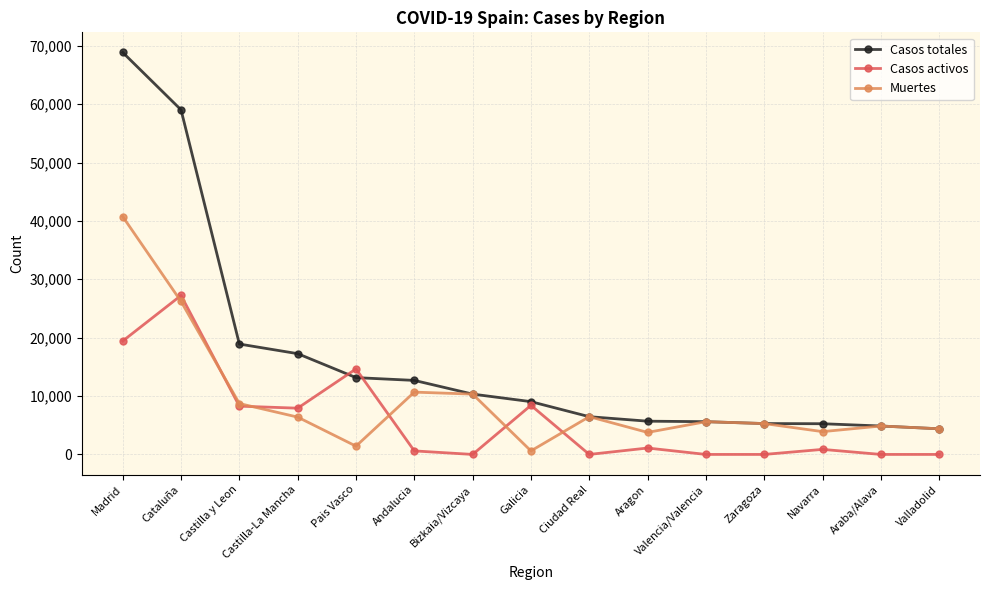

Which series changed the most between Castilla-La Mancha and Ciudad Real?

Casos totales